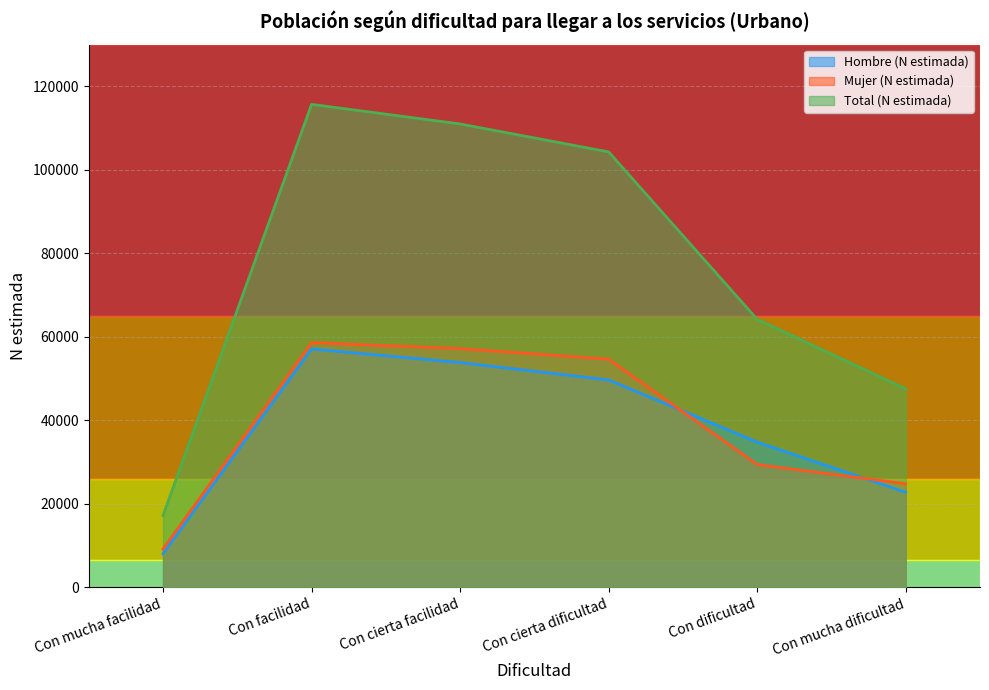

In Total (N estimada), how many points are higher than both neighbors (excluding endpoints)?

1